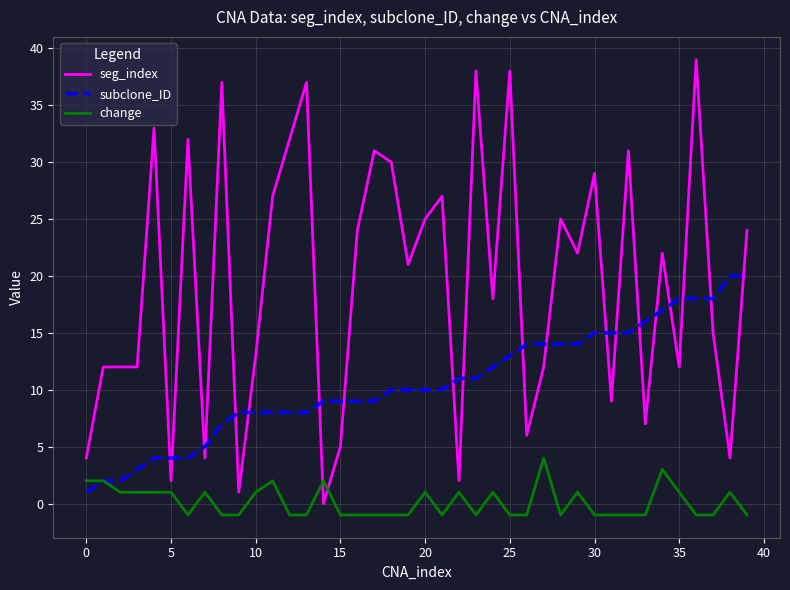

Which series has the widest spread of values?

seg_index